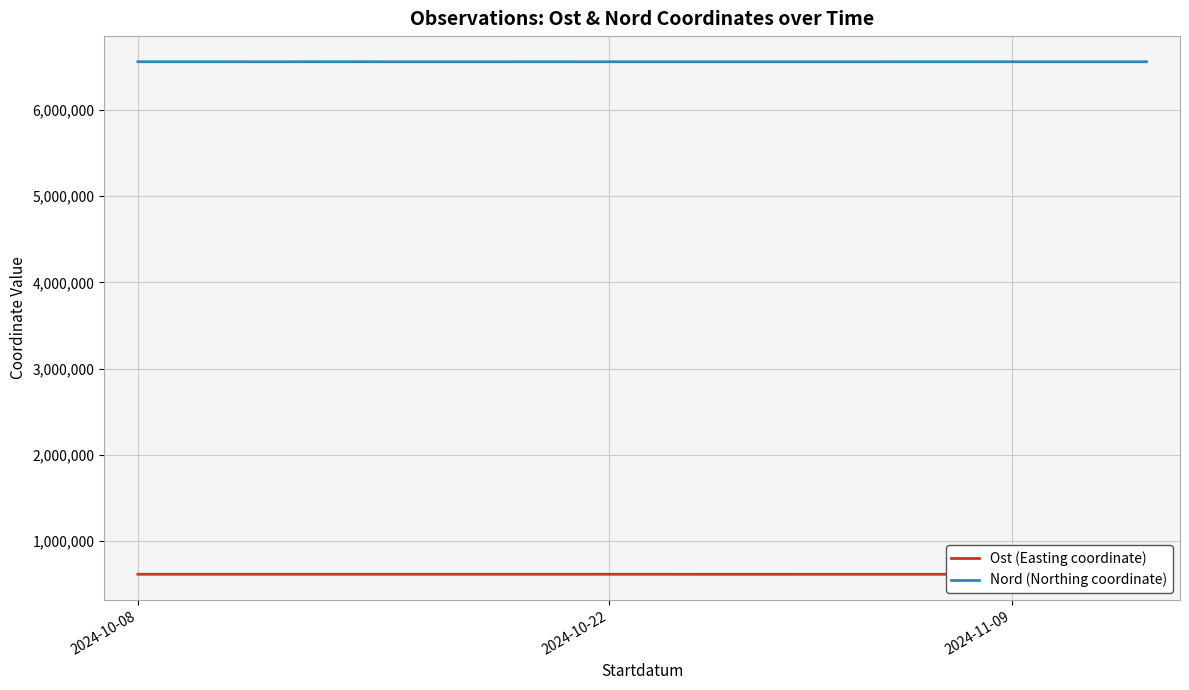

How many lines are shown in the chart?

2